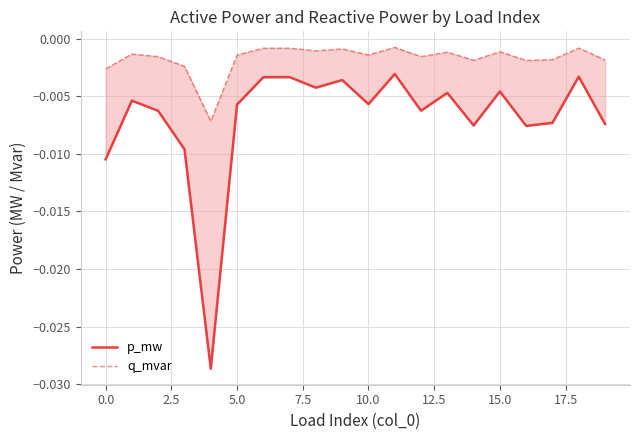

At which label is q_mvar closest to 0?

11